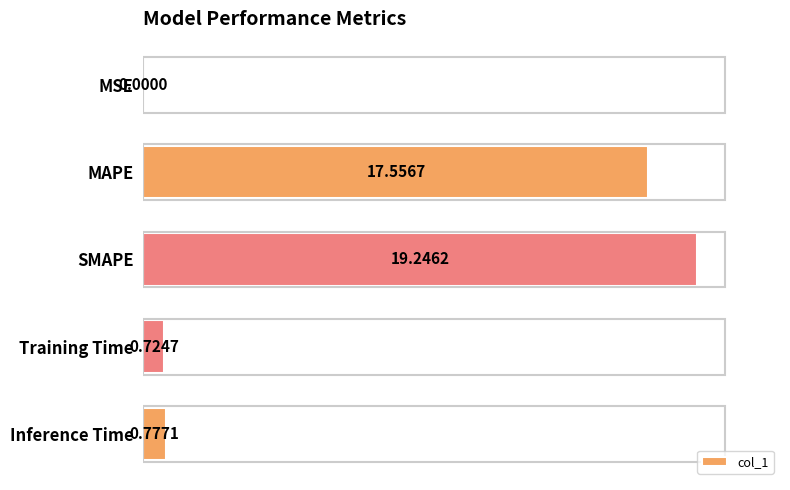

What is the average value?

7.7